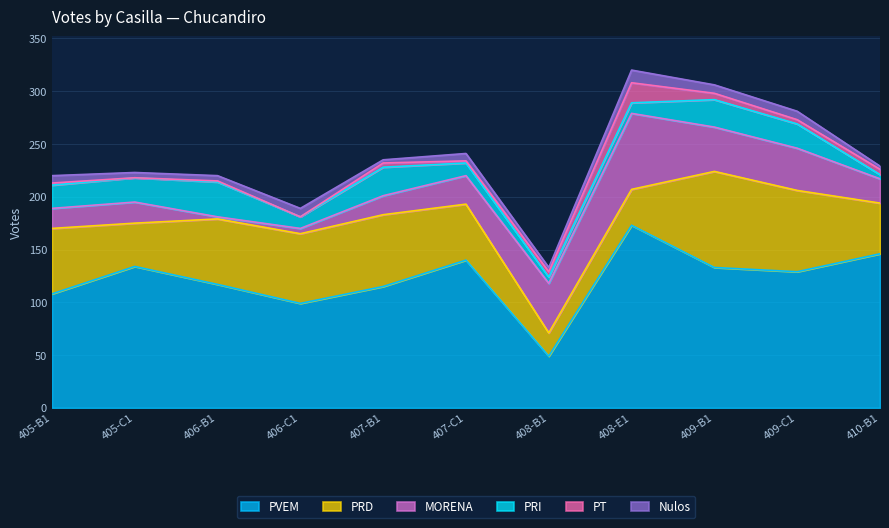

How many lines are shown in the chart?

6